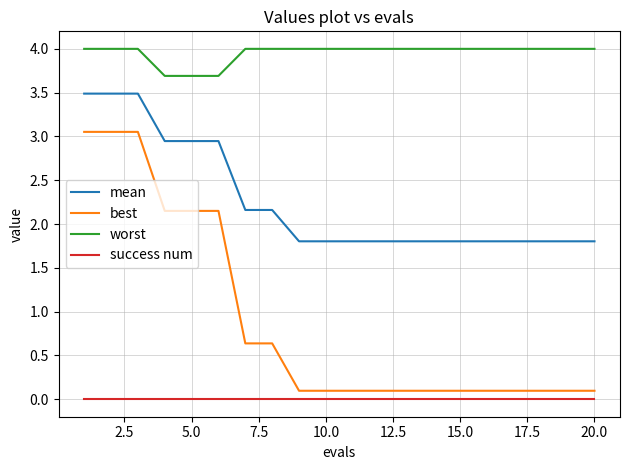

Which series has the largest total across all categories?

worst